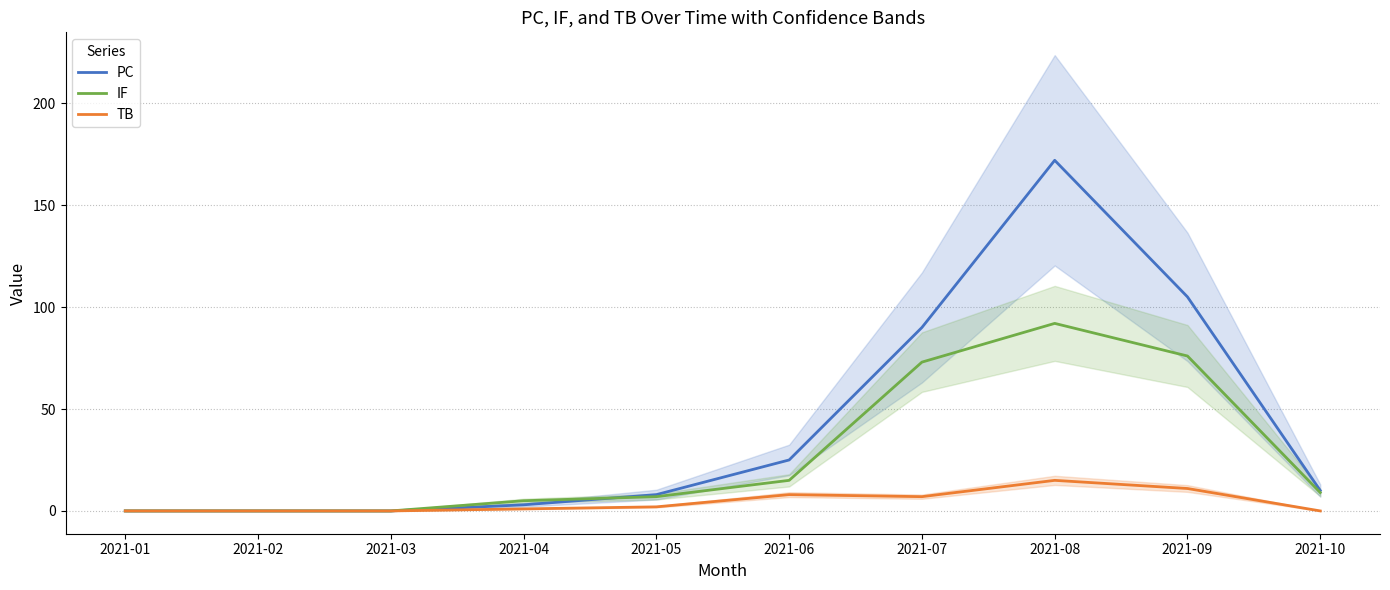

How many lines are shown in the chart?

3